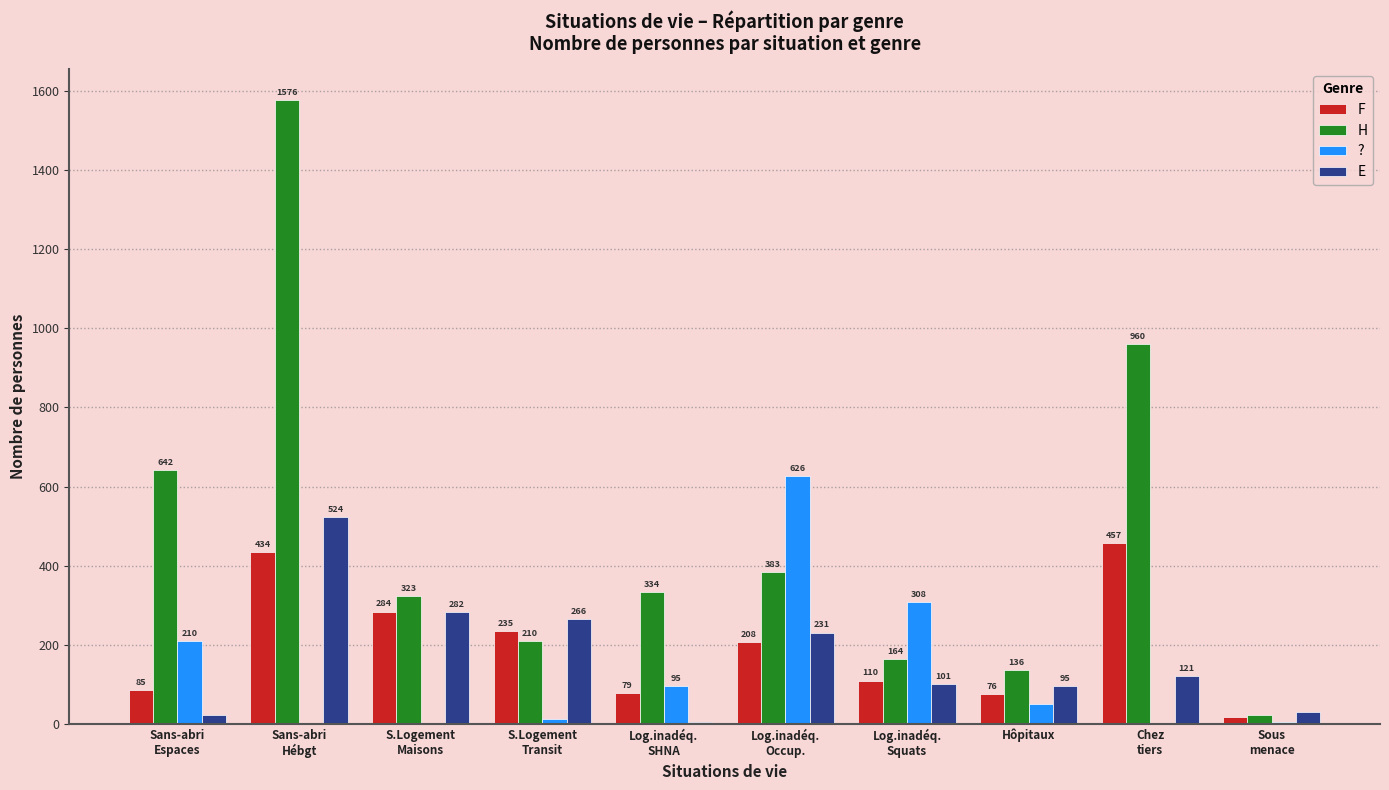

Which series has the largest total across all categories?

H